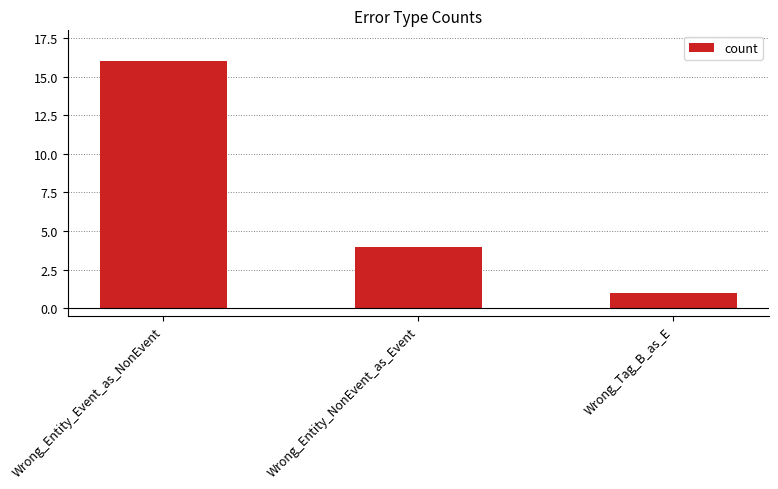

What is the sum of the values at Wrong_Tag_B_as_E and Wrong_Entity_Event_as_NonEvent?

17